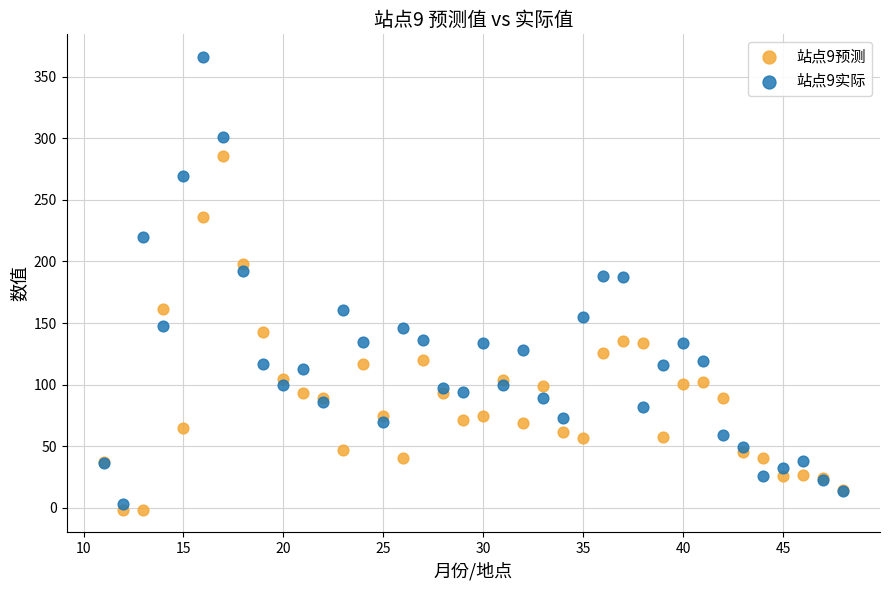

Which series has the widest spread of Y values?

站点9实际